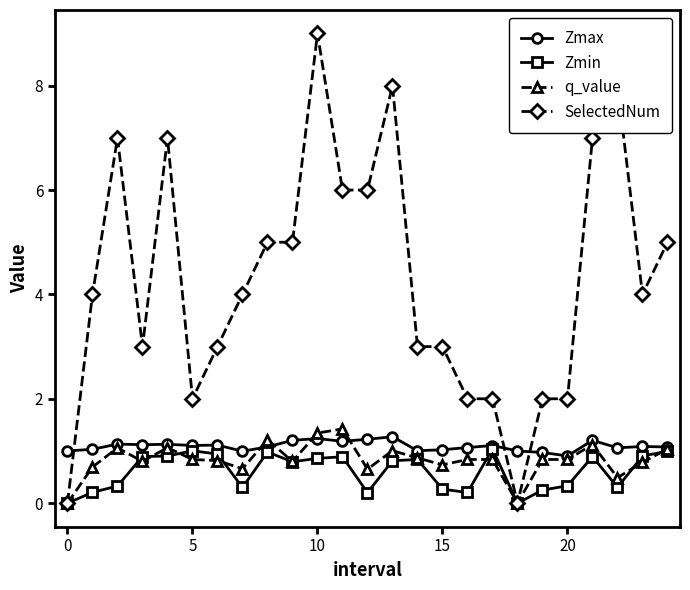

What is the difference between the maximum and second lowest values in the Zmax series?

0.3